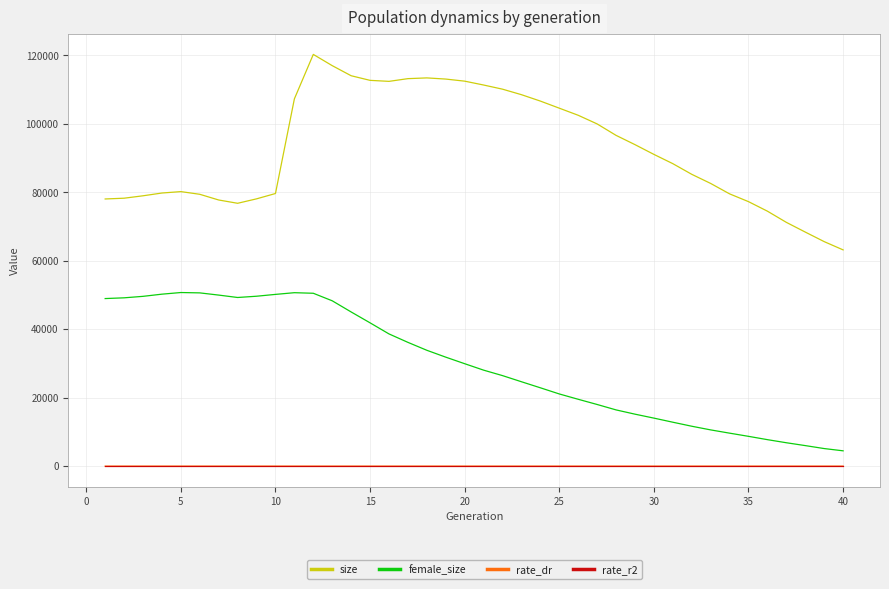

Which series has the widest spread of values?

size